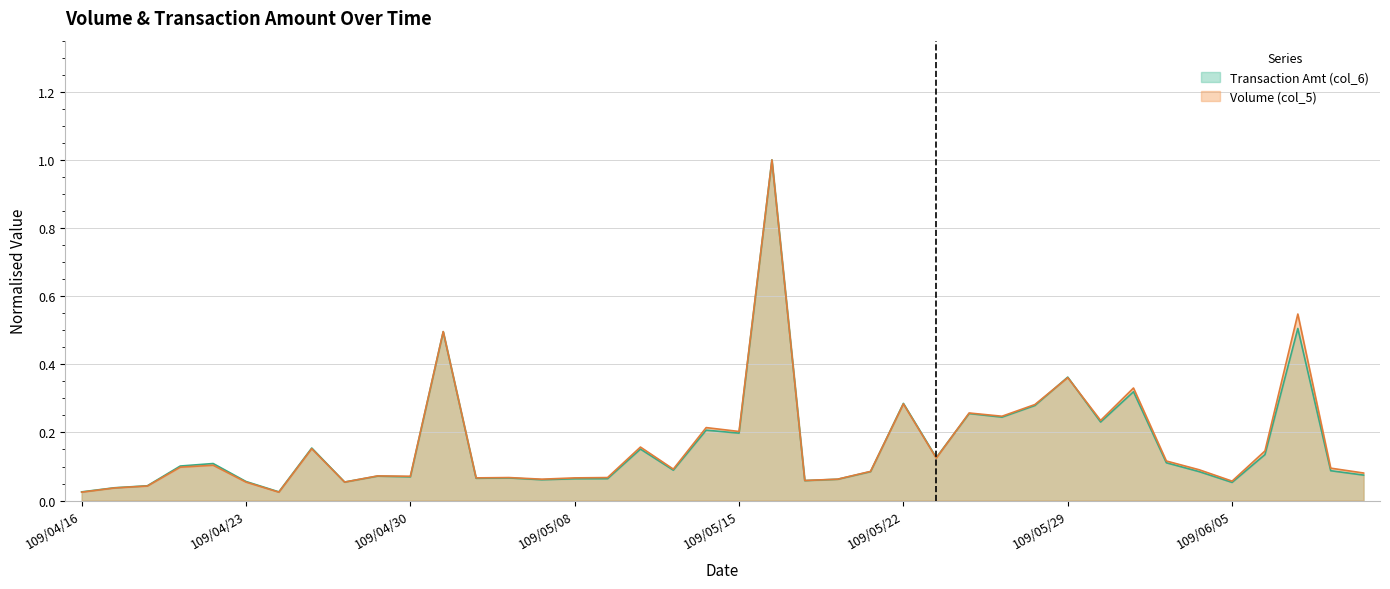

Rank the series by their maximum value, from lowest to highest.

Volume (col_5), Transaction Amt (col_6)